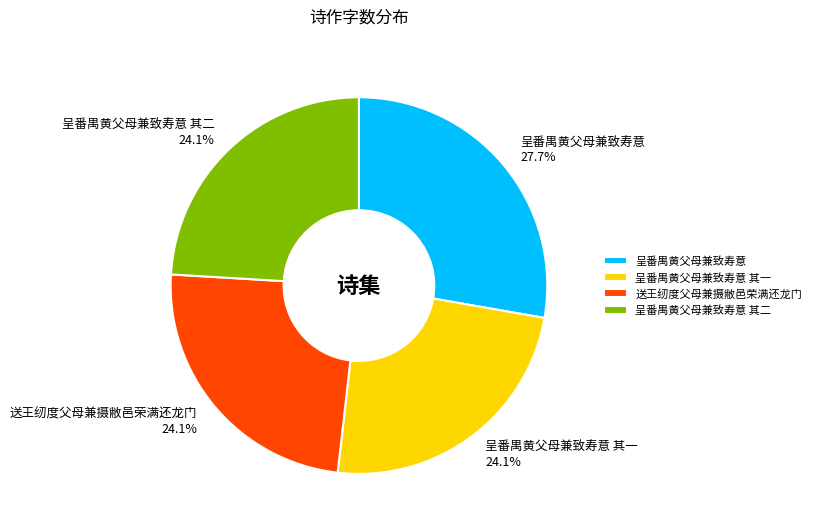

Between 呈番禺黄父母兼致寿意 其一 and 呈番禺黄父母兼致寿意, which is larger?

呈番禺黄父母兼致寿意